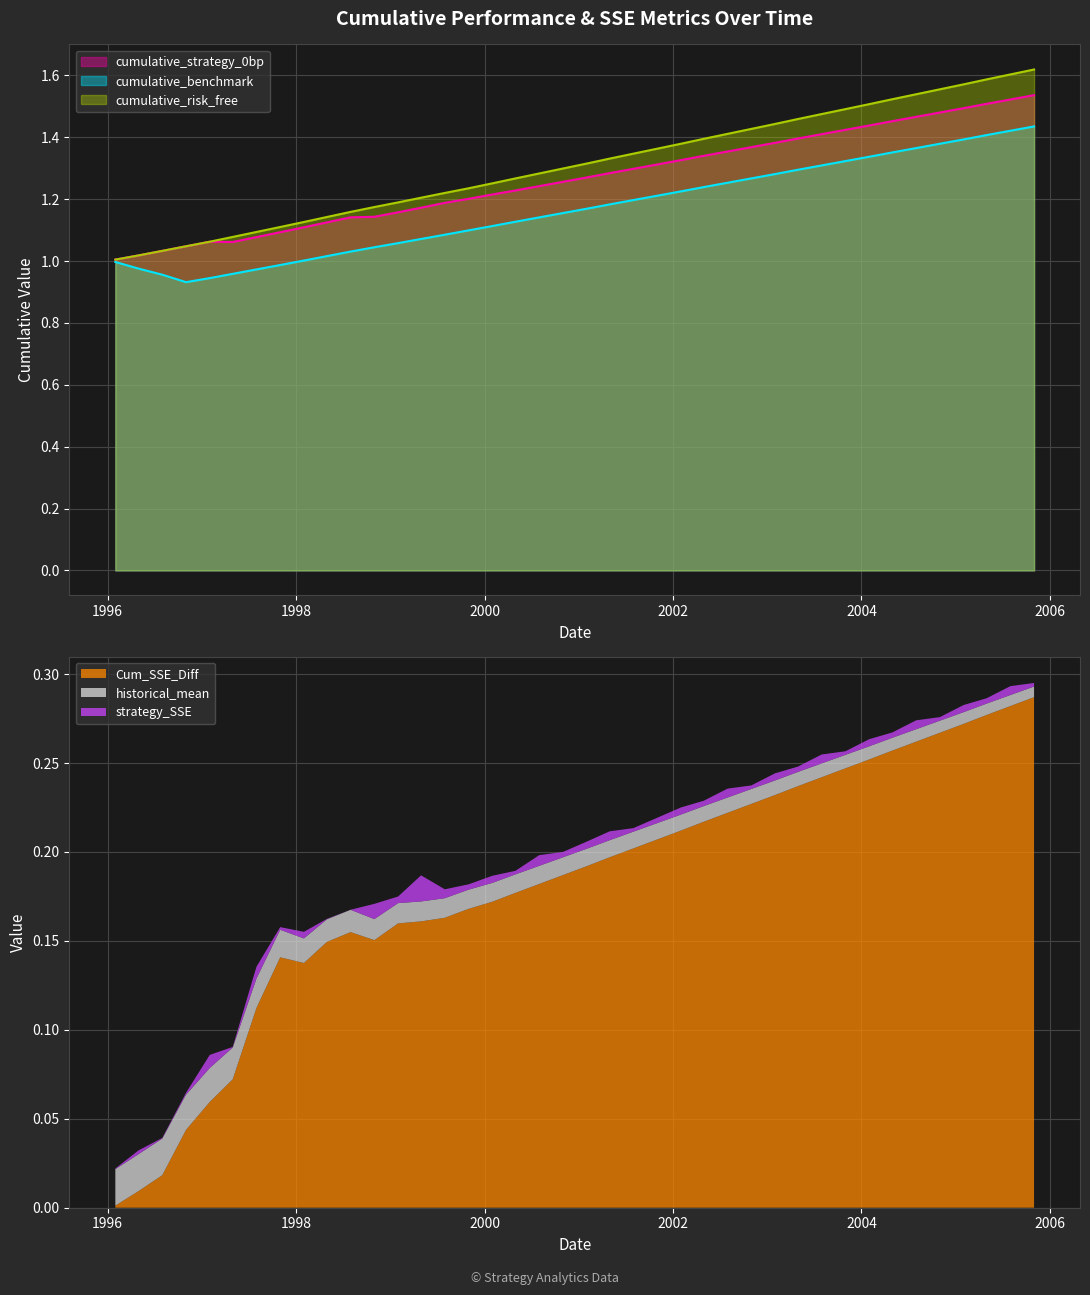

How many interior local valleys does the cumulative_benchmark series have?

1